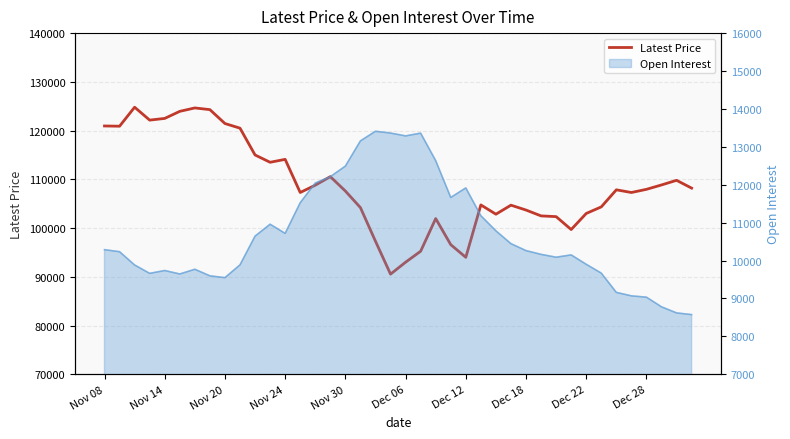

True or false: there are more than 2 points higher than both neighbors.

True